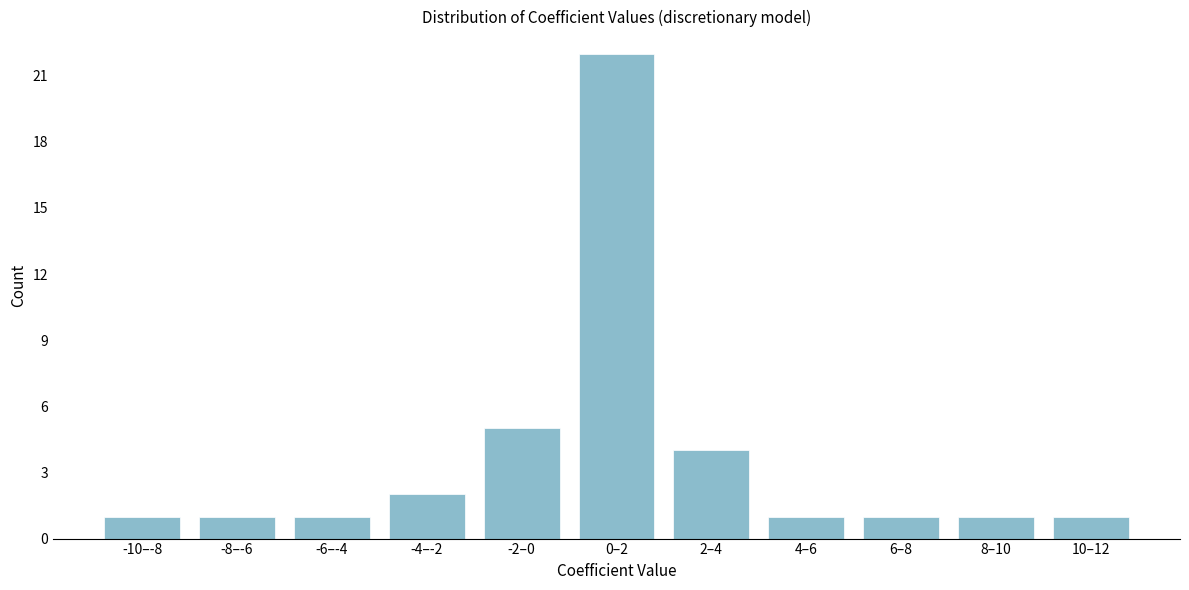

Reading right to left, what are all the values shown in this chart?

10–12=1	8–10=1	6–8=1	4–6=1	2–4=4	0–2=22	-2–0=5	-4–-2=2	-6–-4=1	-8–-6=1	-10–-8=1